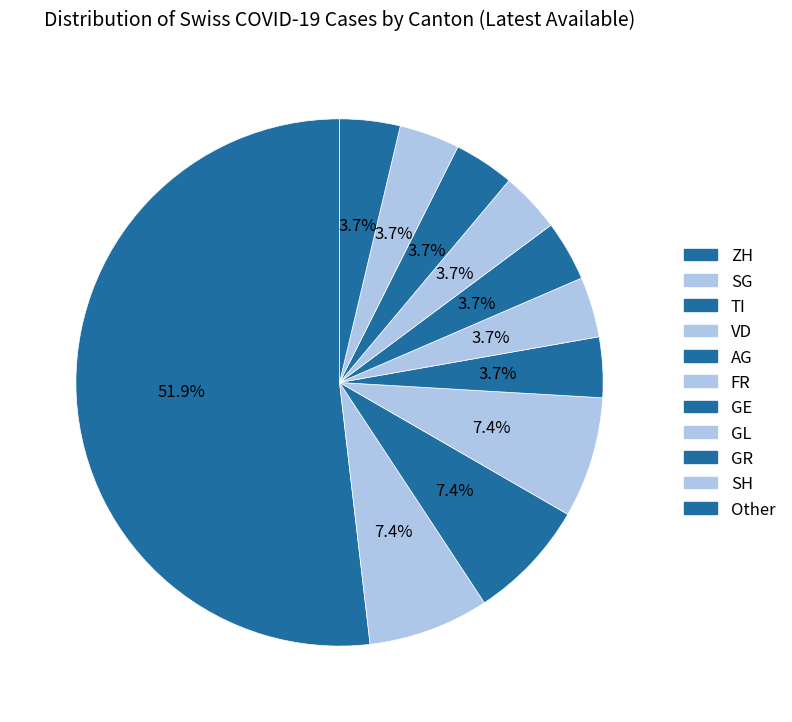

What is the largest slice in the pie chart?

ZH